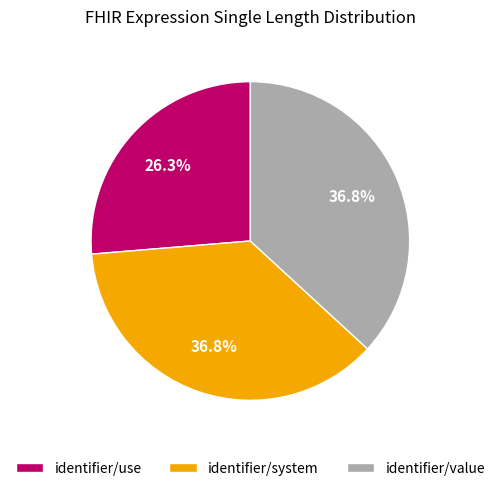

How many slices are in this pie chart?

3